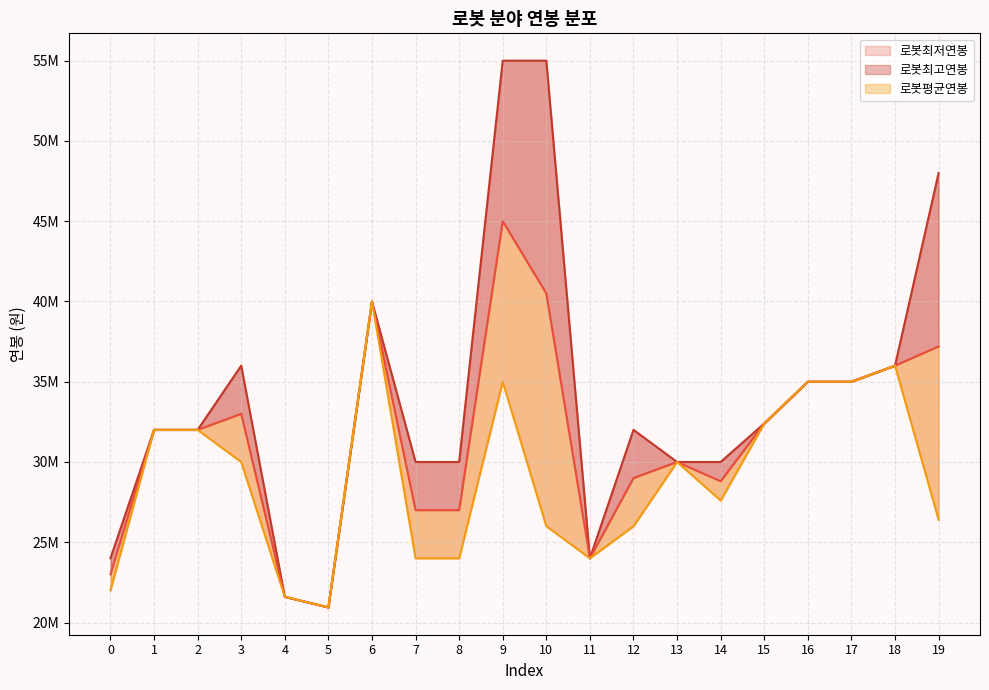

What is the sum of the 로봇최고연봉 values at 12 and 6?

72000000